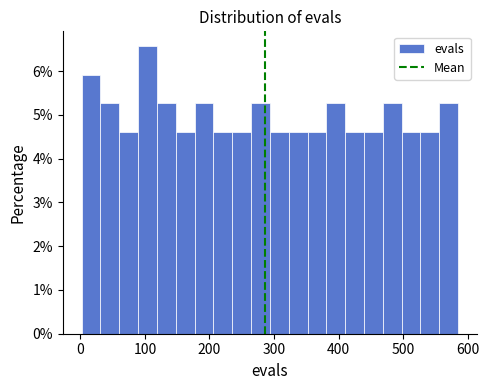

Read against the x-axis, roughly where is the centre of the tallest bar?

100